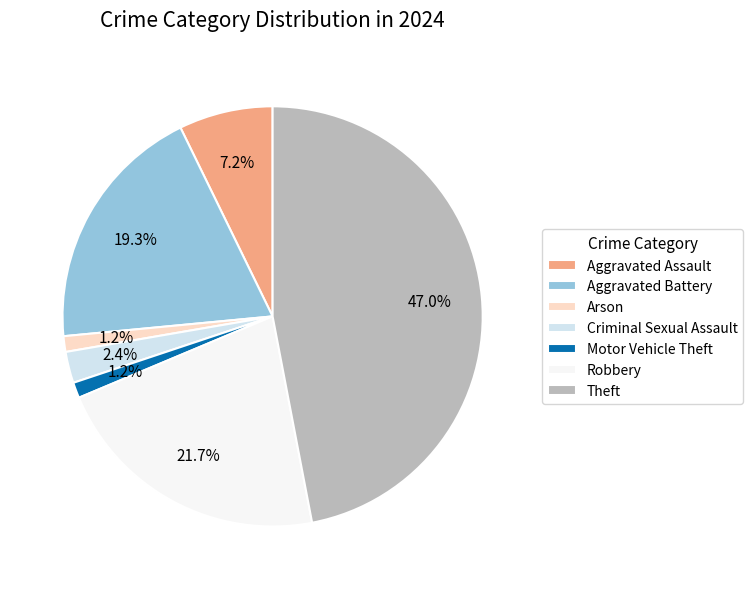

Which has a higher value, Aggravated Assault or Aggravated Battery?

Aggravated Battery